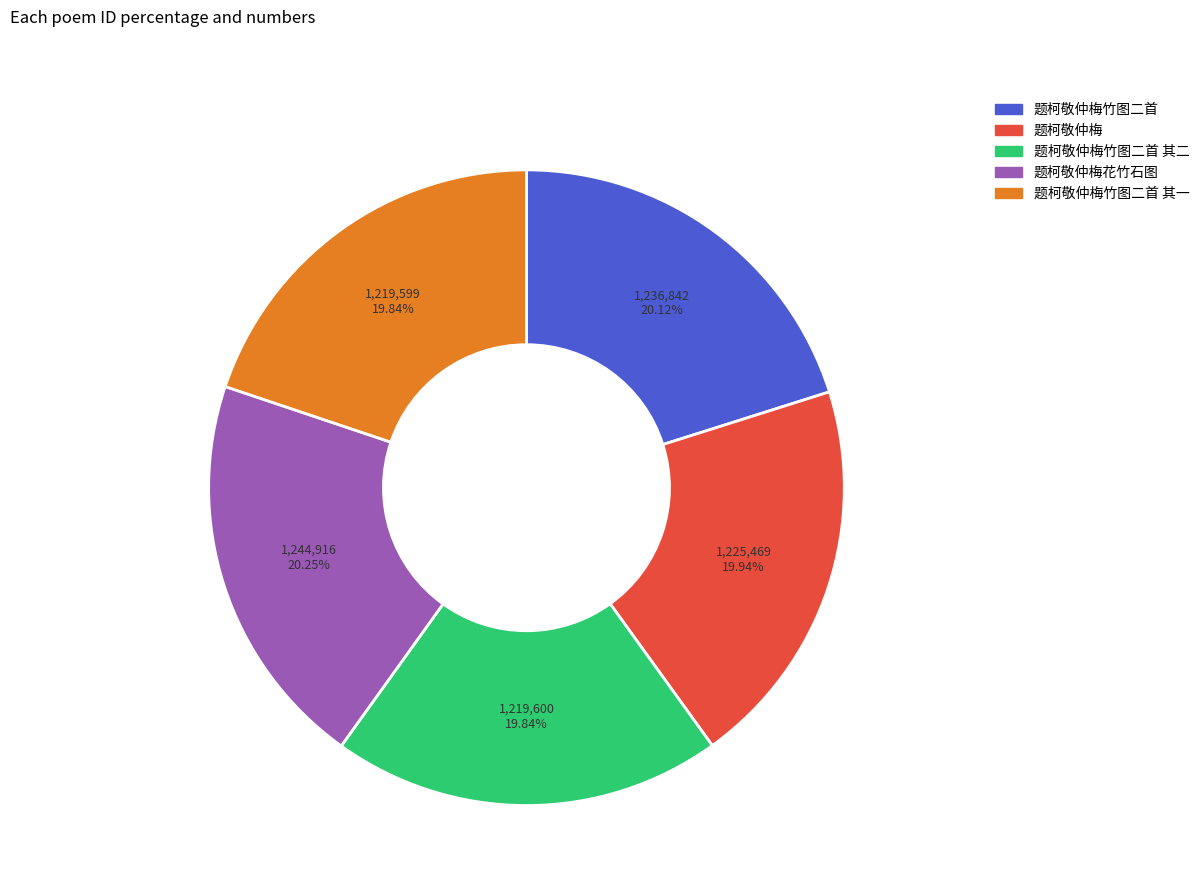

Does 题柯敬仲梅竹图二首 其二 account for over 50% of the chart?

No